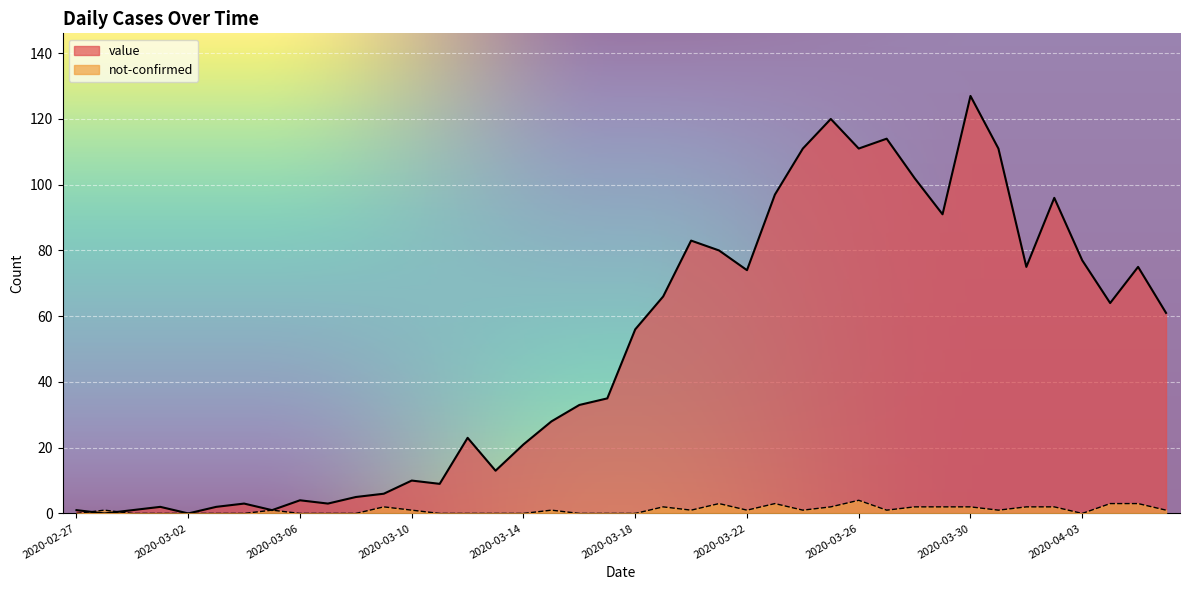

The not-confirmed series shows 0 at 2020-03-08. True or false?

True